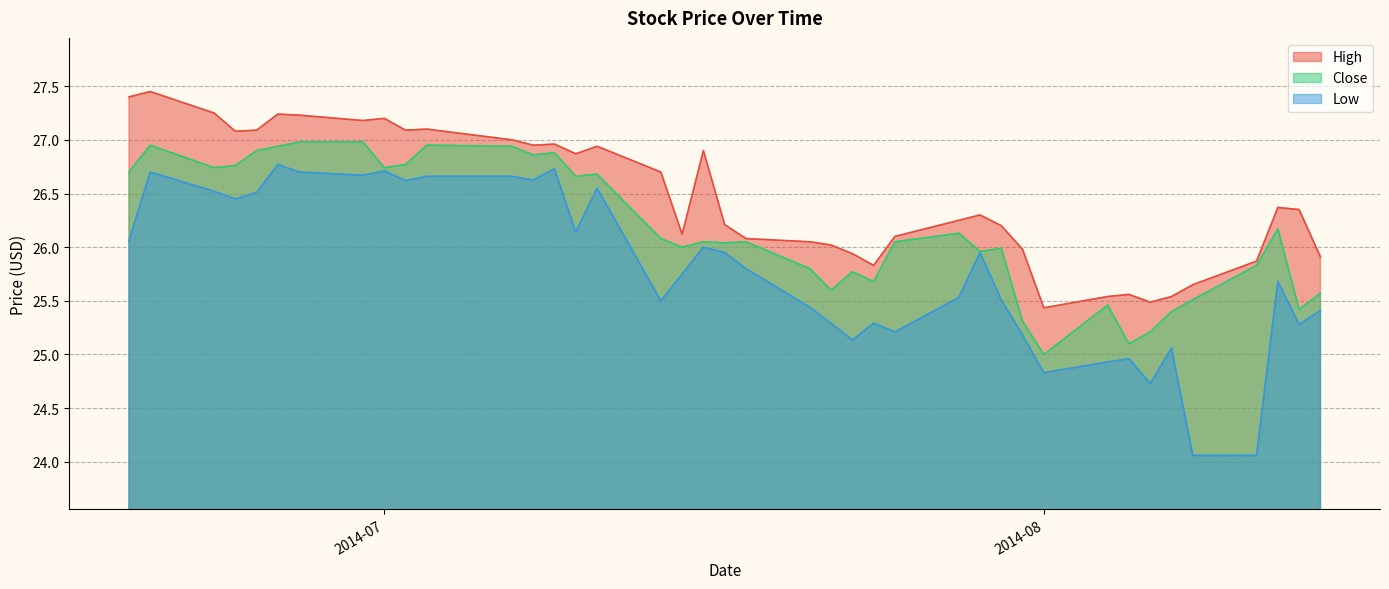

Between 2014-06-25 and 2014-07-30, which series saw the biggest shift?

Low